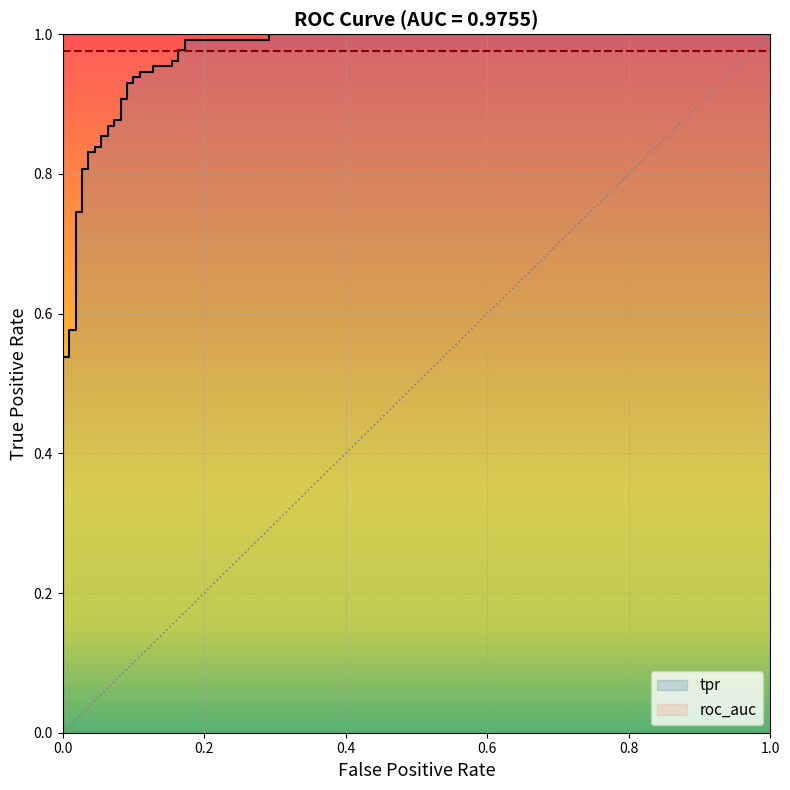

Is this an area chart (filled region under the line)?

No